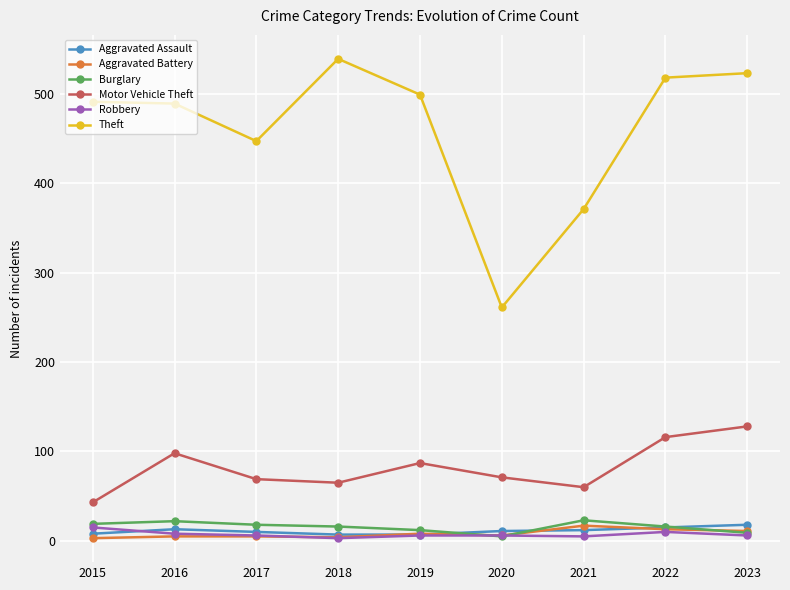

Rank the series at 2021 from highest to lowest value.

Theft, Motor Vehicle Theft, Burglary, Aggravated Battery, Aggravated Assault, Robbery